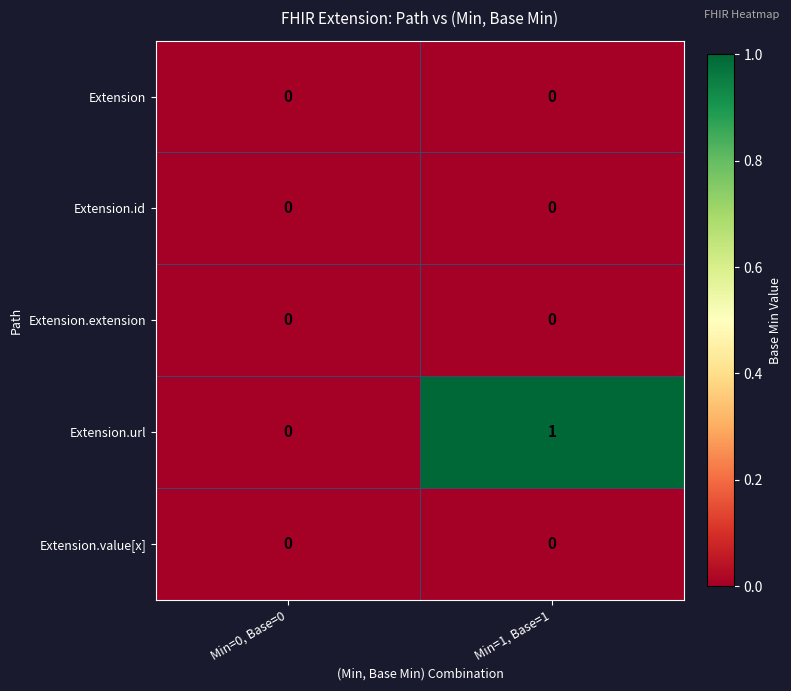

Reading left to right, list all the values displayed in this chart.

Extension: Min=0, Base=0=0	Min=1, Base=1=0
Extension.id: Min=0, Base=0=0	Min=1, Base=1=0
Extension.extension: Min=0, Base=0=0	Min=1, Base=1=0
Extension.url: Min=0, Base=0=0	Min=1, Base=1=1
Extension.value[x]: Min=0, Base=0=0	Min=1, Base=1=0